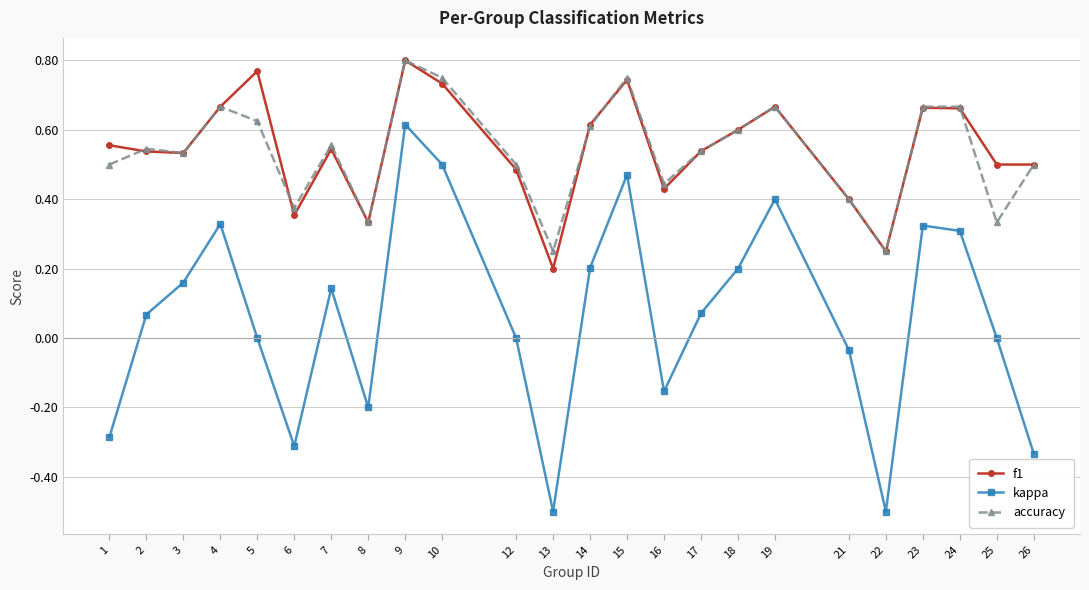

What are all the series names shown in the legend?

f1, kappa, accuracy